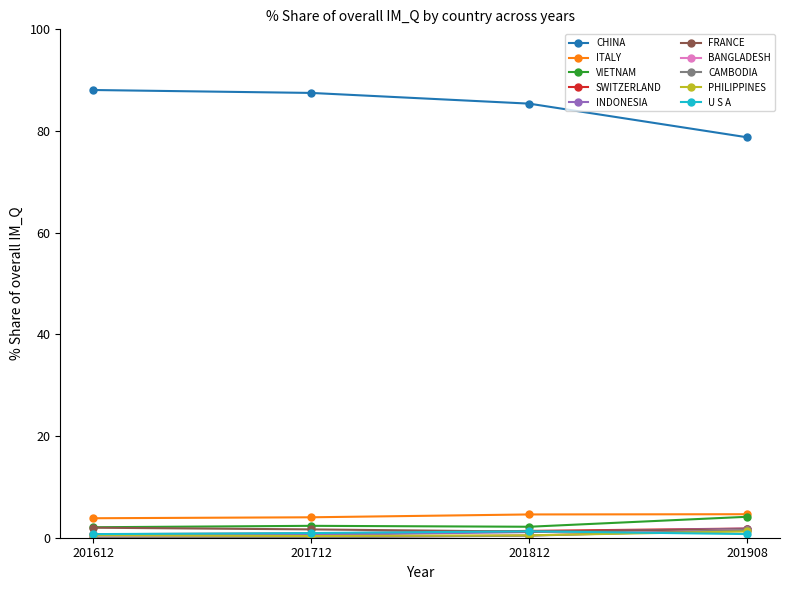

What are all the series names shown in the legend?

CHINA, ITALY, VIETNAM, SWITZERLAND, INDONESIA, FRANCE, BANGLADESH, CAMBODIA, PHILIPPINES, U S A